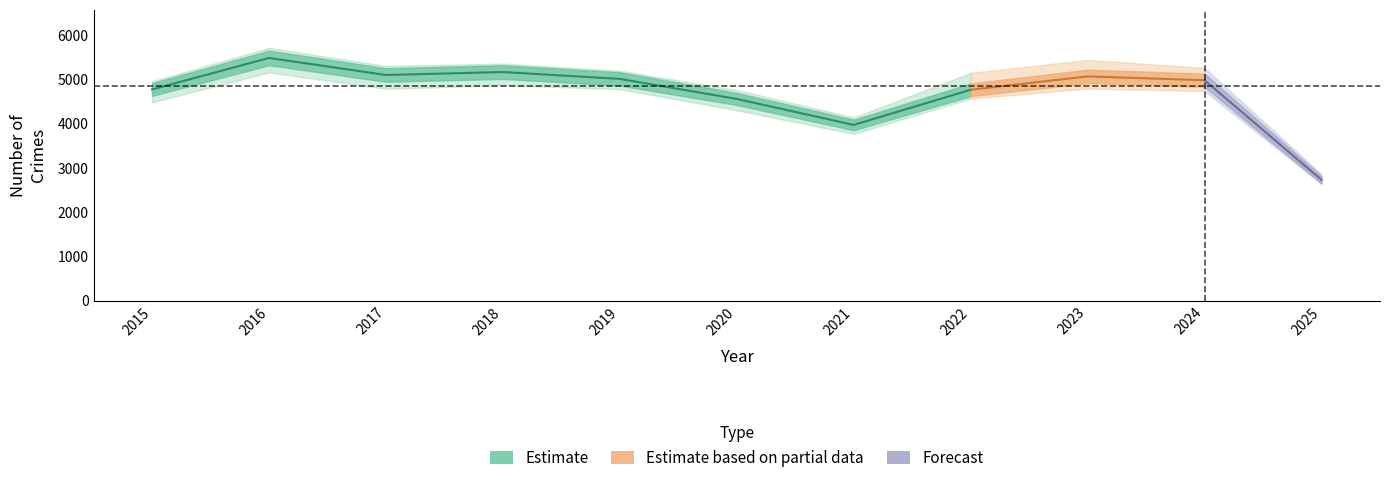

Which has a higher value, 2024 or 2020?

2024